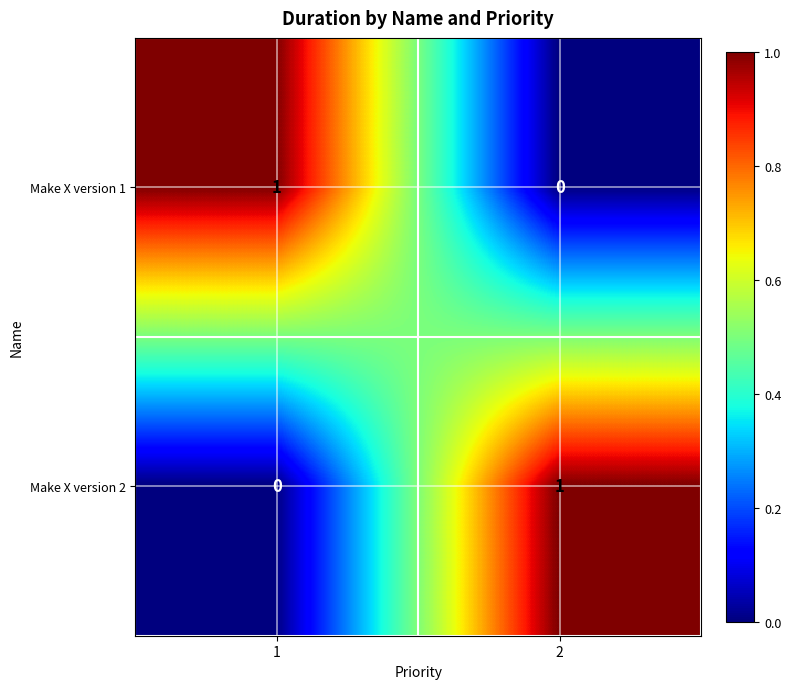

How many data points does each series have?

2